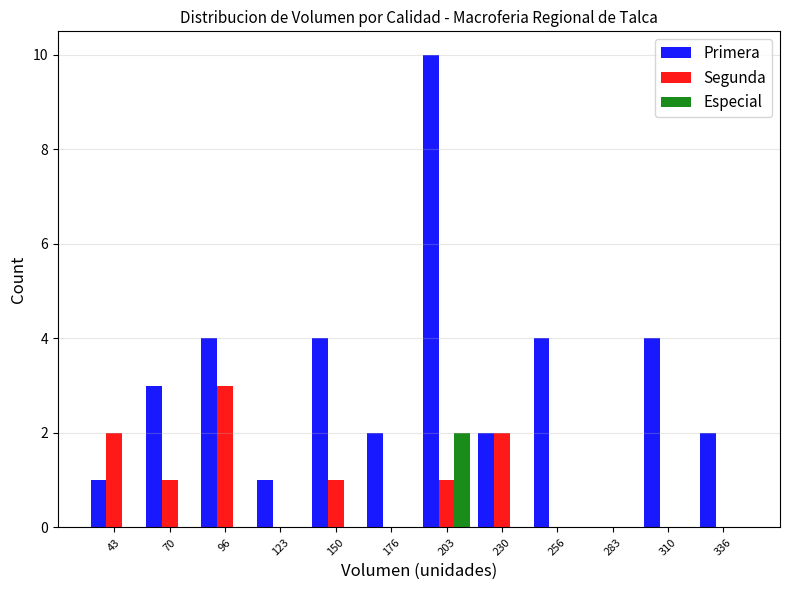

In the Primera series, which range on the x-axis has the tallest bar?

190 to 215